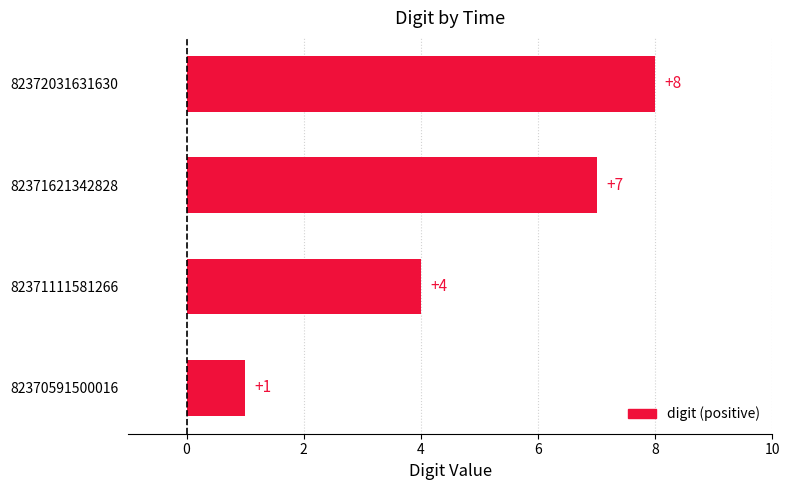

What is the change in value from 82371111581266 to 82371621342828?

+3